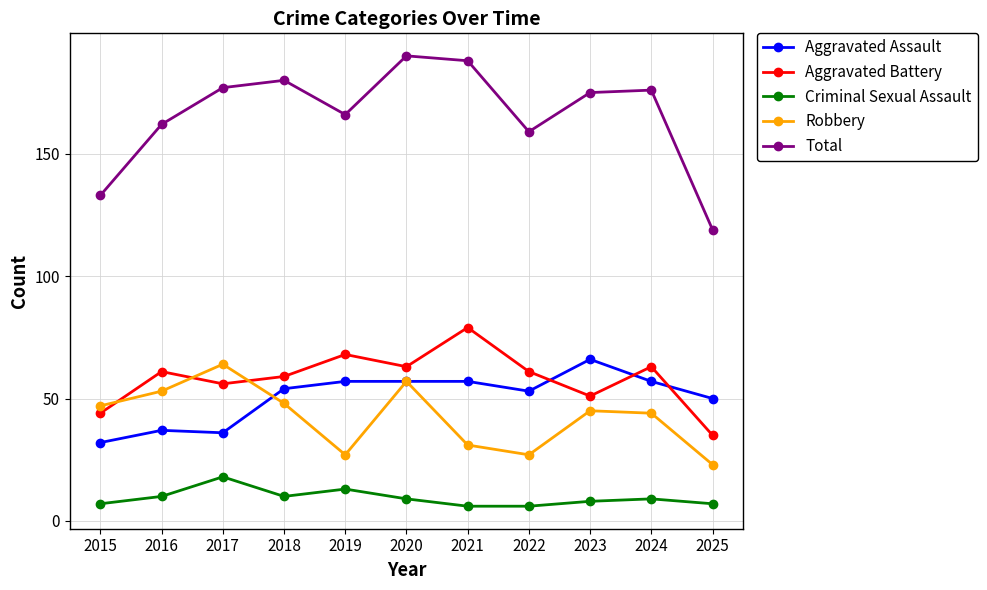

What is the highest value of the Aggravated Battery series?

79